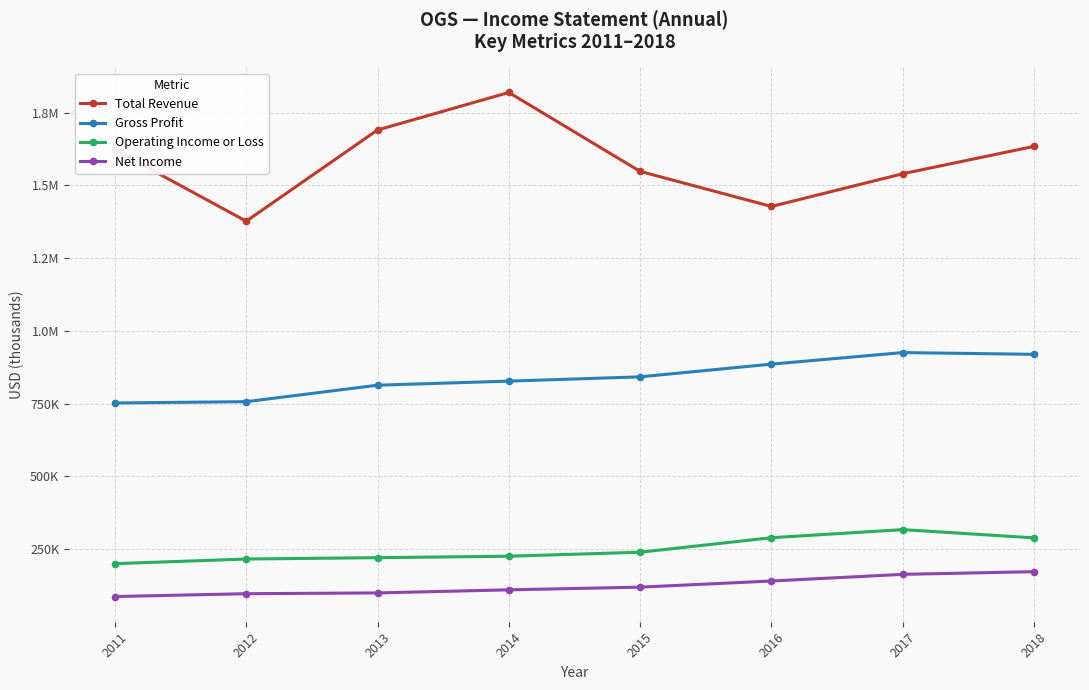

Reading left to right, transcribe all the data shown in this chart.

Total Revenue: 1621300	1376600	1690000	1818900	1547700	1427200	1539600	1633700
Gross Profit: 751800	756400	813000	827000	841700	885400	925100	919100
Operating Income or Loss: 199700	215700	220300	225300	239100	288900	316700	288400
Net Income: 86800	96500	99200	109800	119000	140100	163000	172200